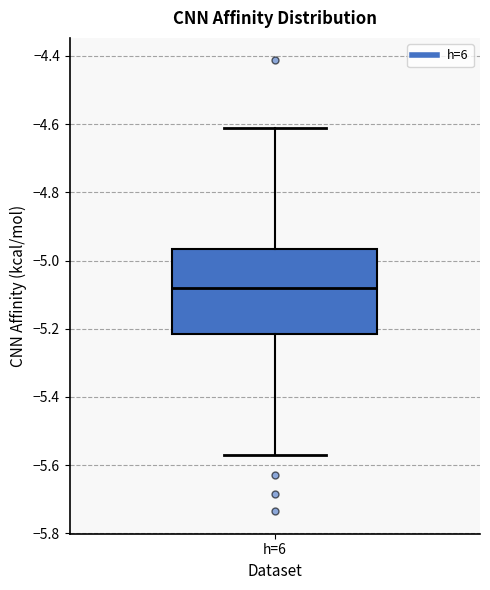

Transcribe this box plot: give where the median line is, the range the box spans, and where the two whiskers end, as read against the y-axis. The values are not printed on the chart, so give them approximately, as read against the axis.

median -5.08, box -5.22 to -4.96, whiskers -5.56 to -4.62